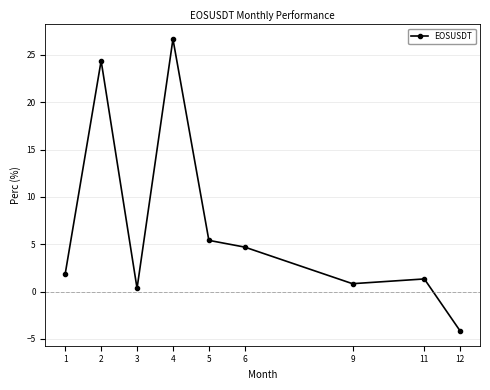

What is the smallest value displayed?

-4.2